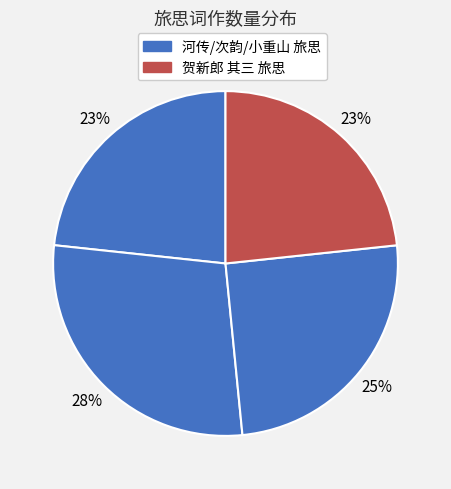

Is there any slice that represents more than half of the pie?

No